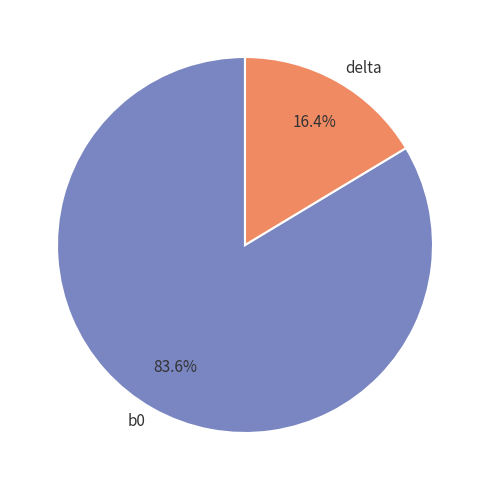

Which category has the biggest portion of the pie?

b0